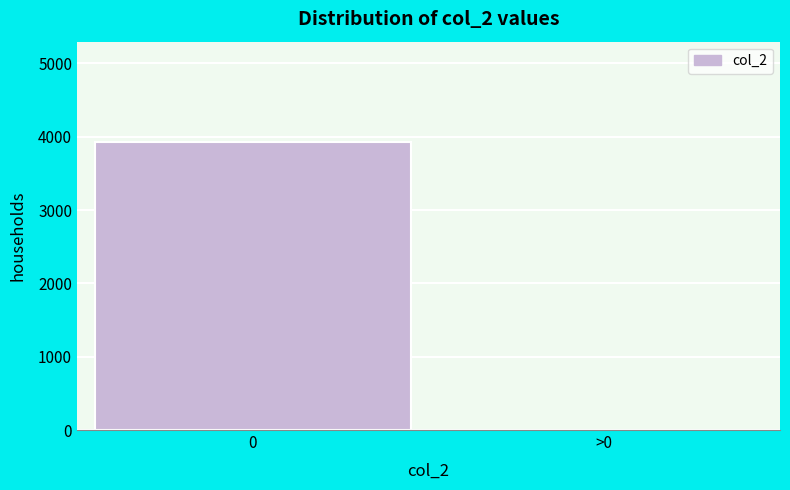

Reading left to right, what are all the values shown in this chart?

0=3924	>0=0